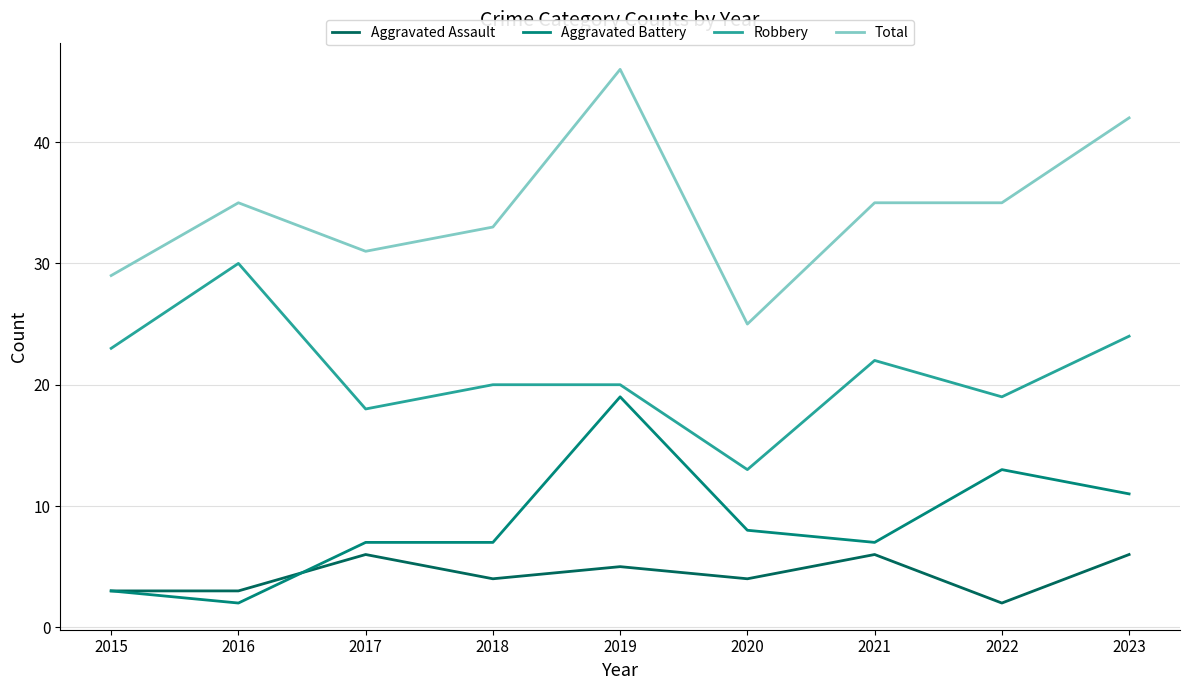

At which category is the sum across all series the highest?

2019